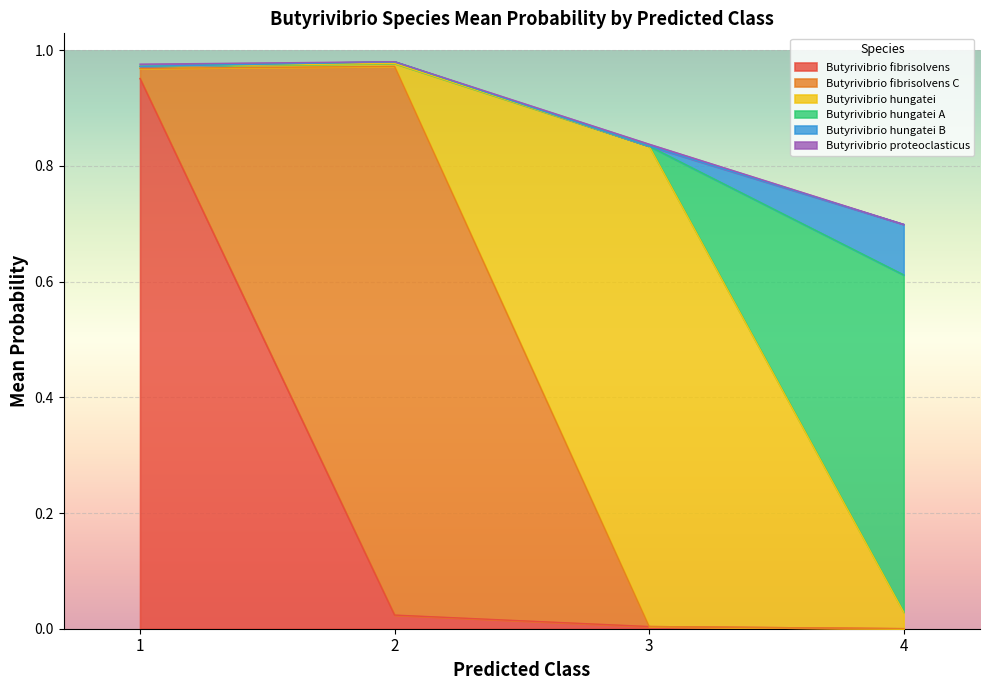

Count the number of categories in the chart.

20